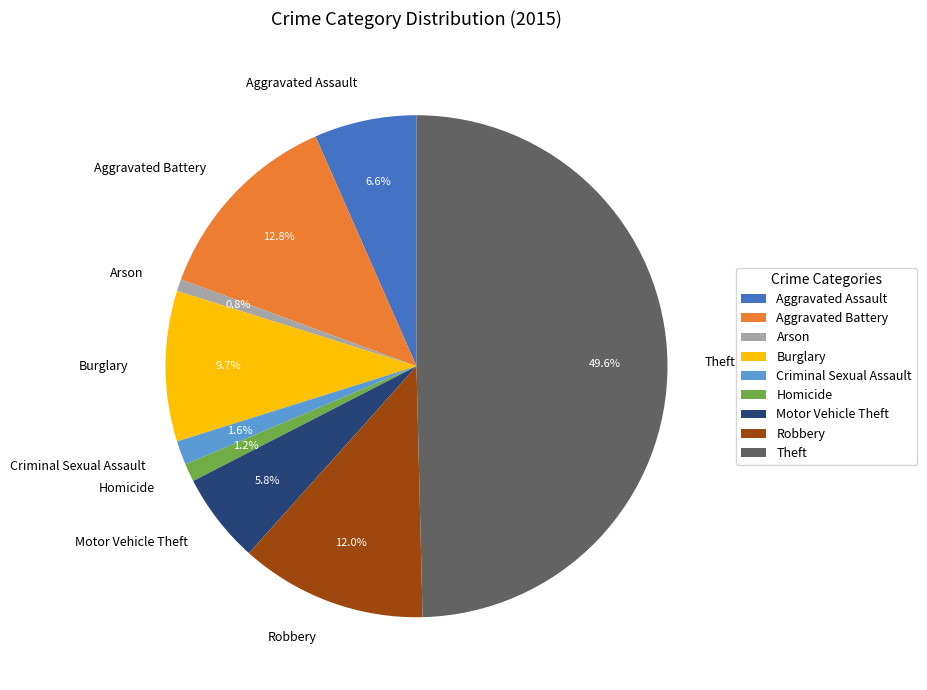

Is the sum of Theft and Burglary greater than half?

Yes